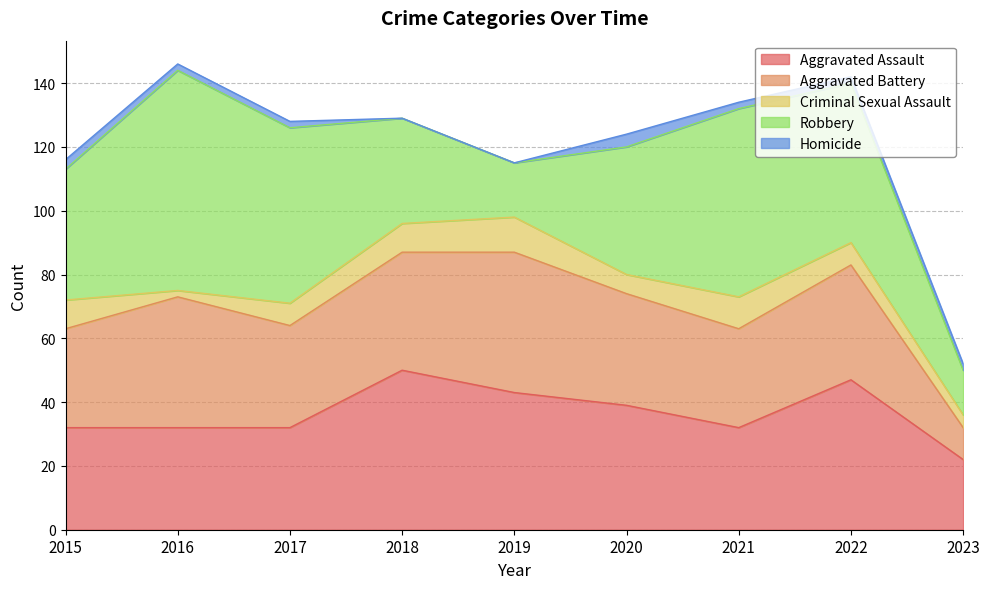

In Aggravated Assault, how many points are higher than both neighbors (excluding endpoints)?

2